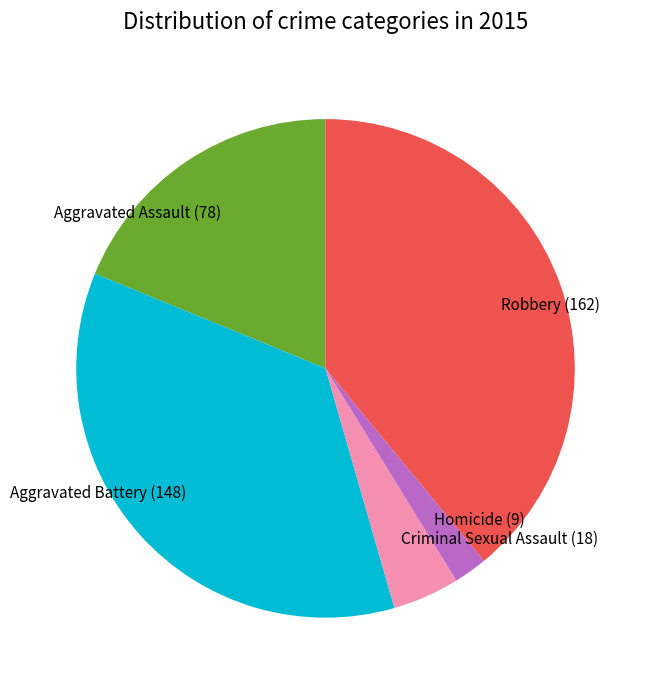

Combined, do Robbery and Aggravated Battery account for over 50%?

Yes